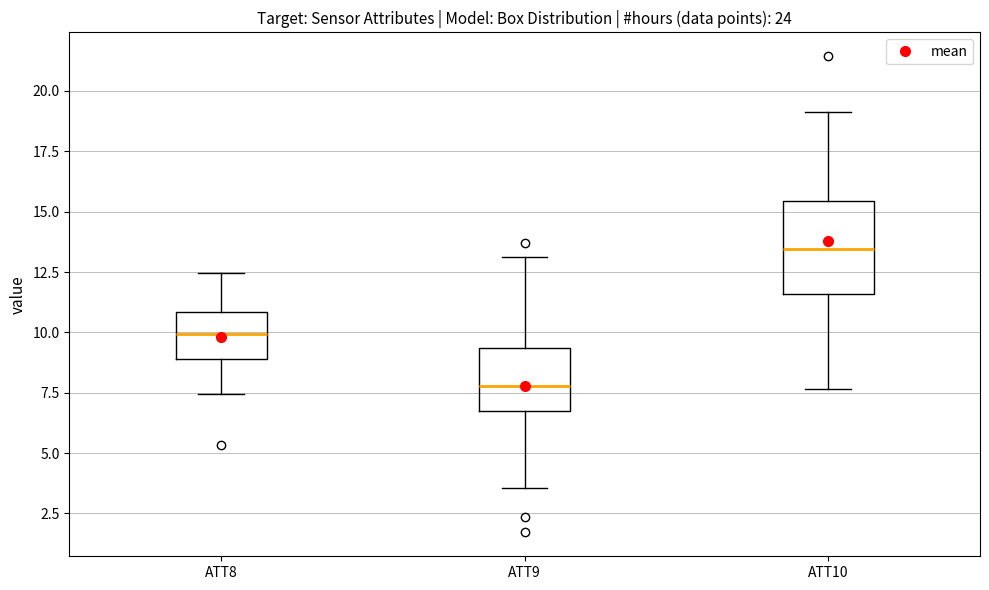

Where is the upper edge of the box for ATT9 on the y-axis? The values are not printed on the chart, so give them approximately, as read against the axis.

9.5